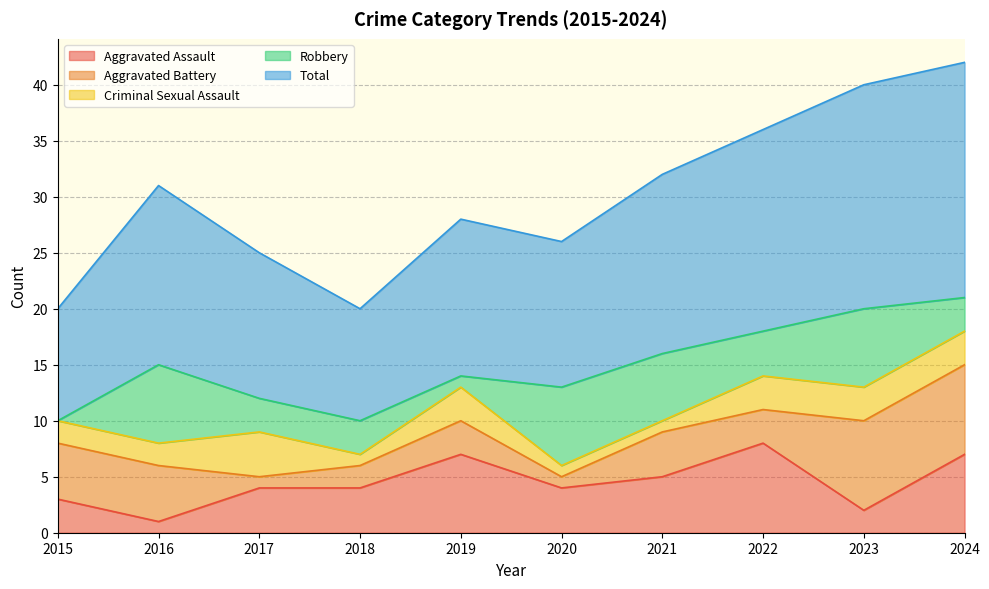

What is the difference between the Aggravated Battery values at 2022 and 2017?

2